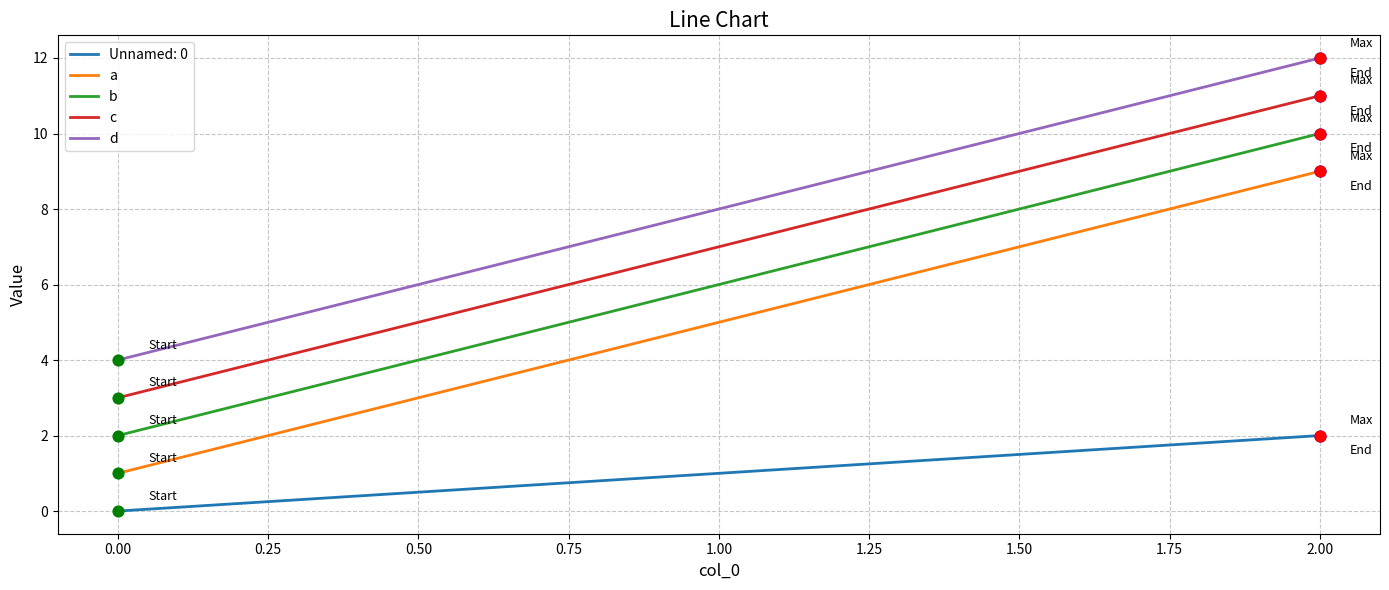

What is the difference between the maximum and minimum values in the b series?

8